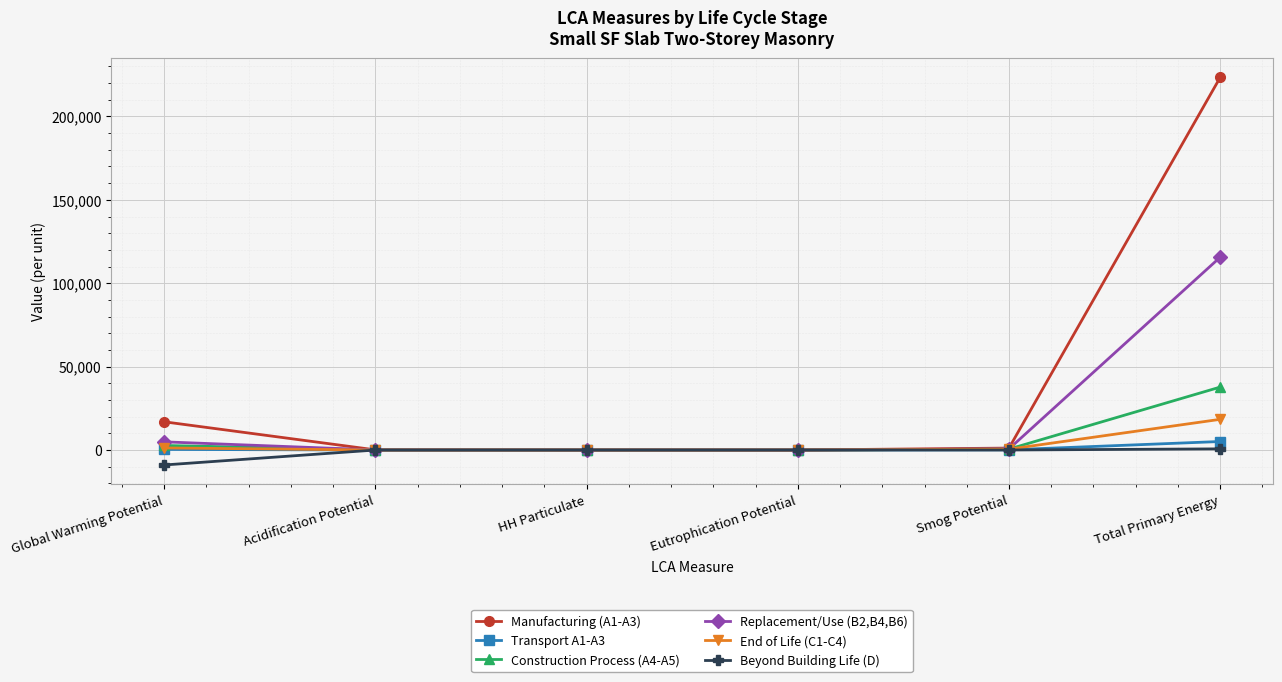

Which series has the largest total across all categories?

Manufacturing (A1-A3)